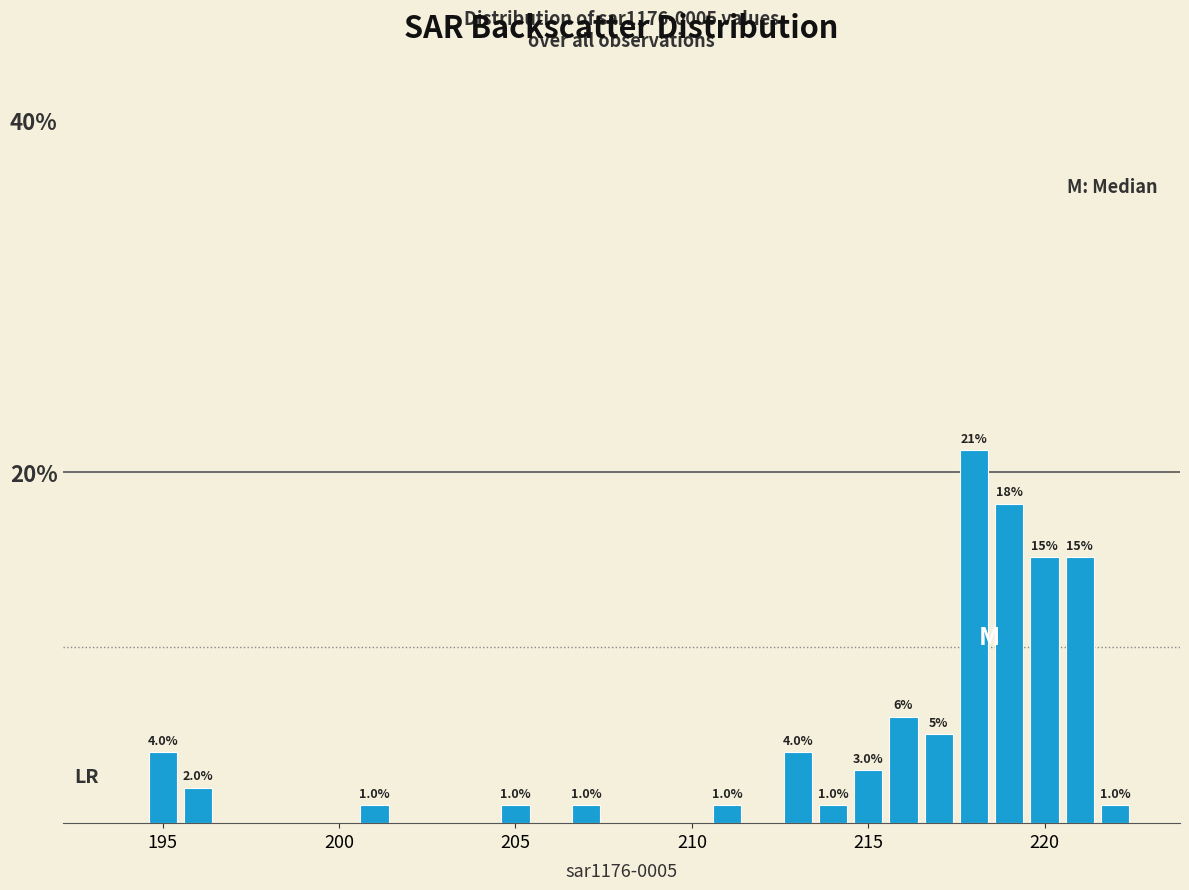

Read against the x-axis, roughly where is the centre of the tallest bar?

218.0